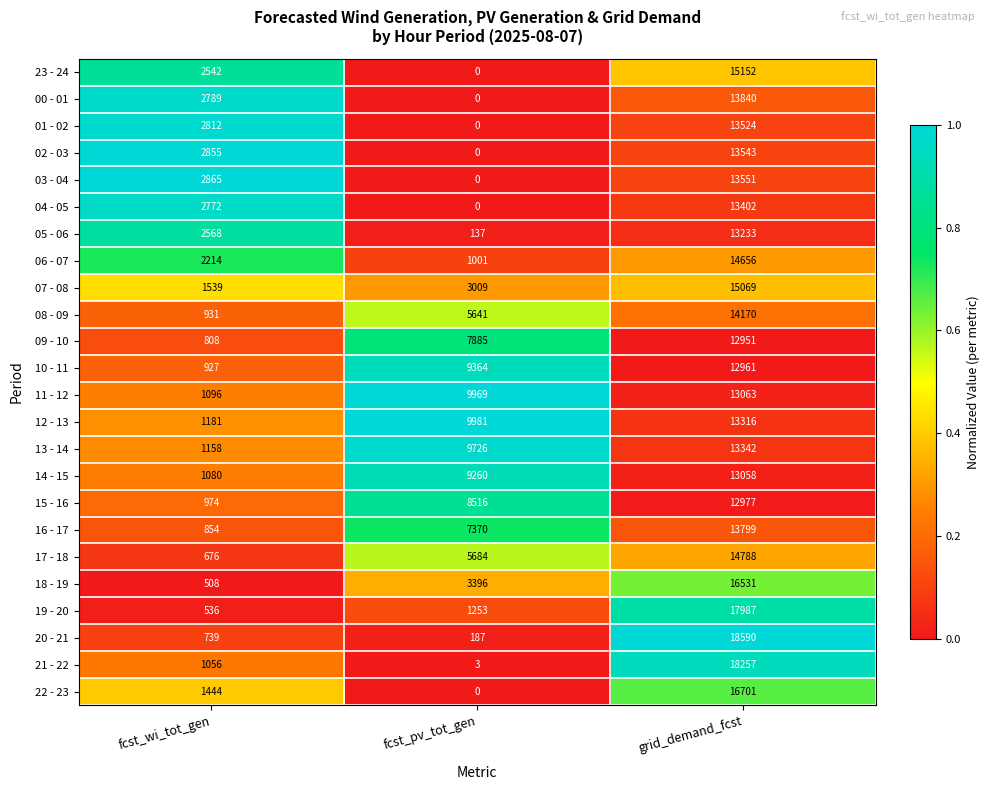

What is the spread (max minus min) of values at fcst_wi_tot_gen?

2357